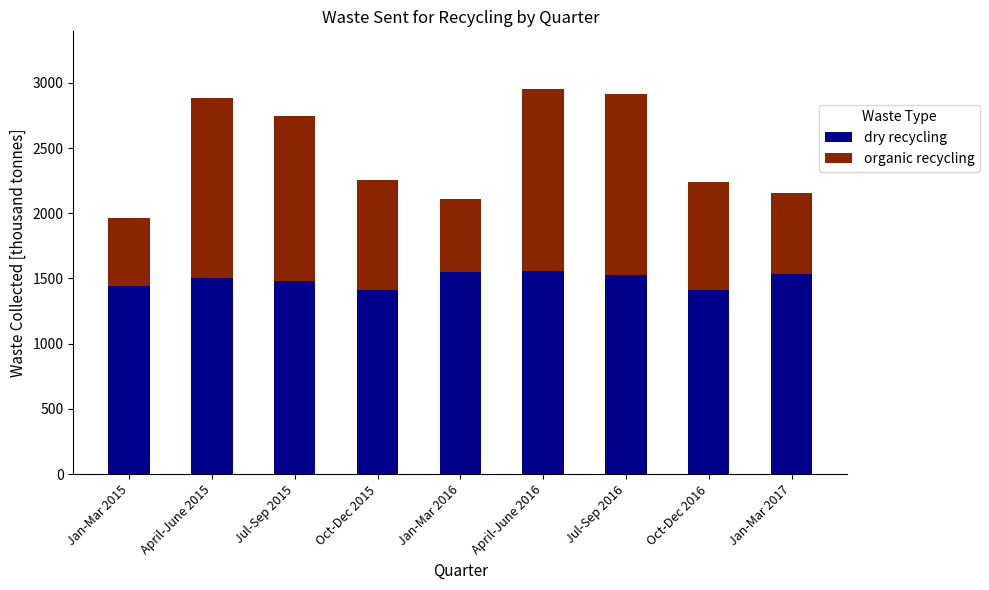

What is the difference between the maximum and second lowest values in the dry recycling series?

143